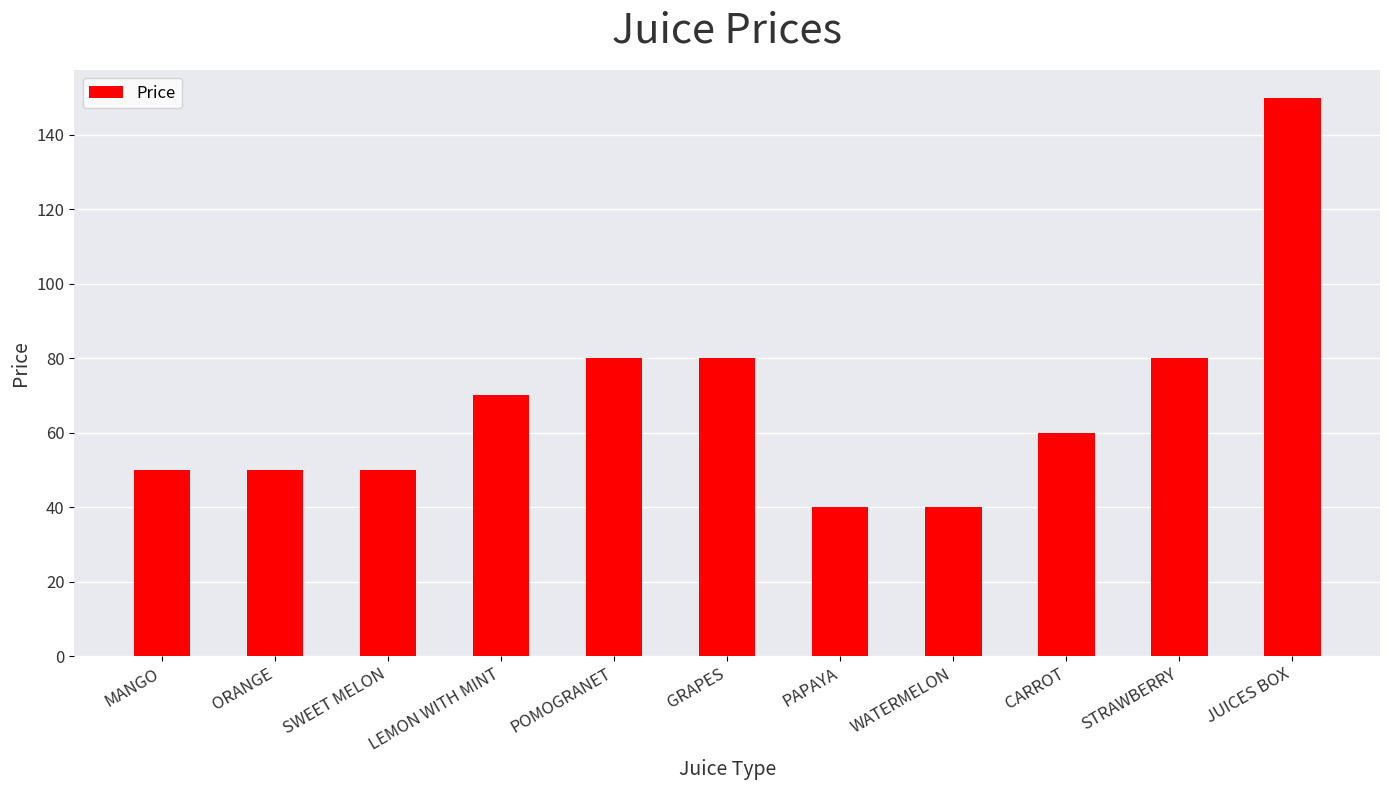

The value at GRAPES is 80. True or false?

True